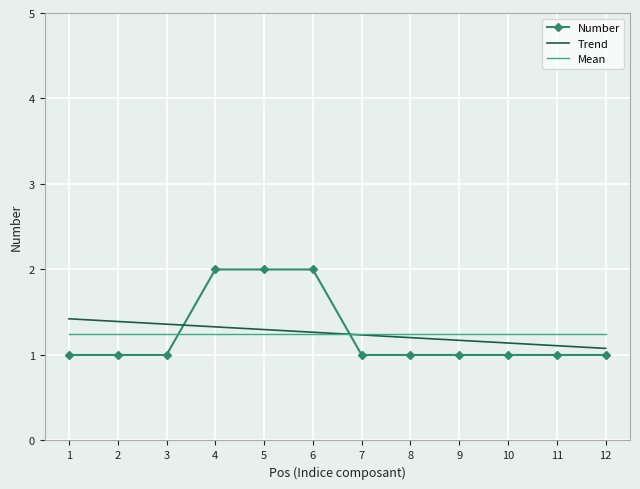

What is the difference between the maximum and minimum values in the Trend series?

0.3